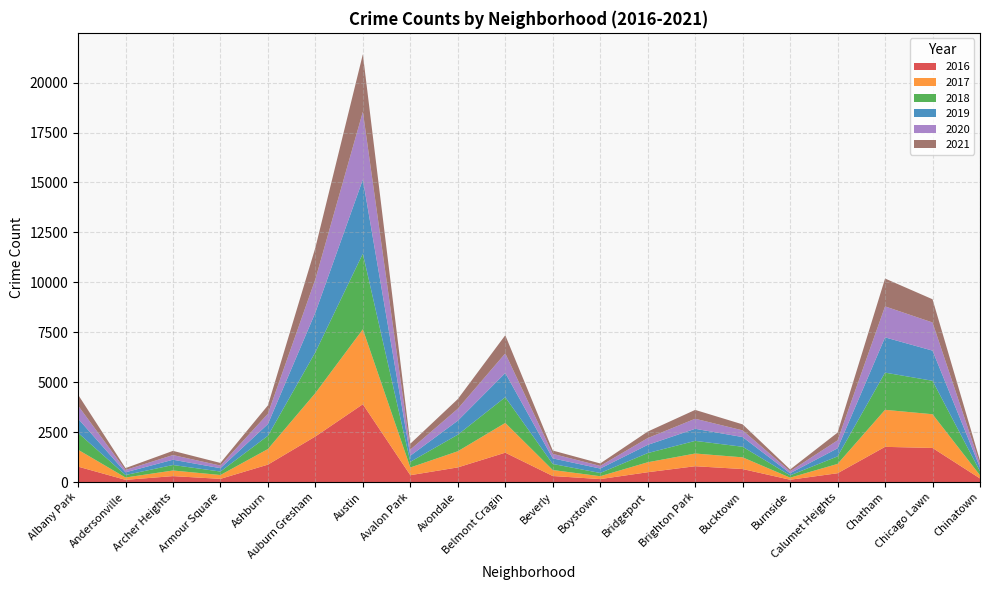

Reading left to right, extract all data points from this chart.

2019: Albany Park=712	Andersonville=135	Archer Heights=264	Armour Square=168	Ashburn=587	Auburn Gresham=1991	Austin=3709	Avalon Park=306	Avondale=702	Belmont Cragin=1210	Beverly=280	Boystown=222	Bridgeport=411	Brighton Park=605	Bucktown=486	Burnside=106	Calumet Heights=405	Chatham=1765	Chicago Lawn=1510	Chinatown=191
2017: Albany Park=847	Andersonville=117	Archer Heights=281	Armour Square=193	Ashburn=781	Auburn Gresham=2174	Austin=3753	Avalon Park=386	Avondale=808	Belmont Cragin=1490	Beverly=300	Boystown=144	Bridgeport=499	Brighton Park=636	Bucktown=586	Burnside=106	Calumet Heights=467	Chatham=1854	Chicago Lawn=1689	Chinatown=157
2021: Albany Park=549	Andersonville=93	Archer Heights=210	Armour Square=132	Ashburn=420	Auburn Gresham=1580	Austin=2879	Avalon Park=295	Avondale=485	Belmont Cragin=909	Beverly=167	Boystown=122	Bridgeport=327	Brighton Park=443	Bucktown=300	Burnside=89	Calumet Heights=388	Chatham=1394	Chicago Lawn=1163	Chinatown=167
2016: Albany Park=772	Andersonville=110	Archer Heights=297	Armour Square=159	Ashburn=872	Auburn Gresham=2282	Austin=3896	Avalon Park=343	Avondale=733	Belmont Cragin=1470	Beverly=302	Boystown=148	Bridgeport=491	Brighton Park=792	Bucktown=651	Burnside=115	Calumet Heights=441	Chatham=1762	Chicago Lawn=1706	Chinatown=181
2018: Albany Park=845	Andersonville=125	Archer Heights=275	Armour Square=174	Ashburn=664	Auburn Gresham=2045	Austin=3789	Avalon Park=284	Avondale=830	Belmont Cragin=1288	Beverly=303	Boystown=162	Bridgeport=460	Brighton Park=633	Bucktown=529	Burnside=114	Calumet Heights=376	Chatham=1862	Chicago Lawn=1675	Chinatown=200
2020: Albany Park=653	Andersonville=117	Archer Heights=234	Armour Square=130	Ashburn=515	Auburn Gresham=1667	Austin=3393	Avalon Park=305	Avondale=598	Belmont Cragin=983	Beverly=226	Boystown=133	Bridgeport=339	Brighton Park=503	Bucktown=335	Burnside=100	Calumet Heights=399	Chatham=1552	Chicago Lawn=1409	Chinatown=171